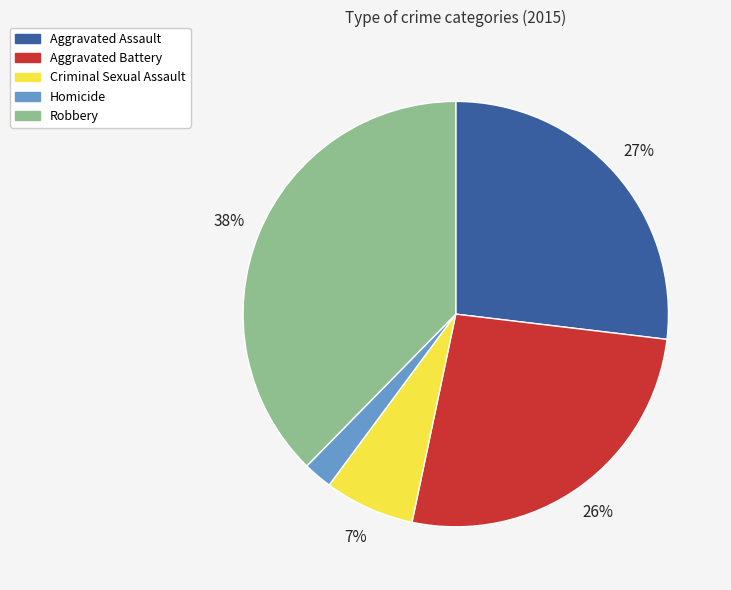

Is there any slice that represents more than half of the pie?

No